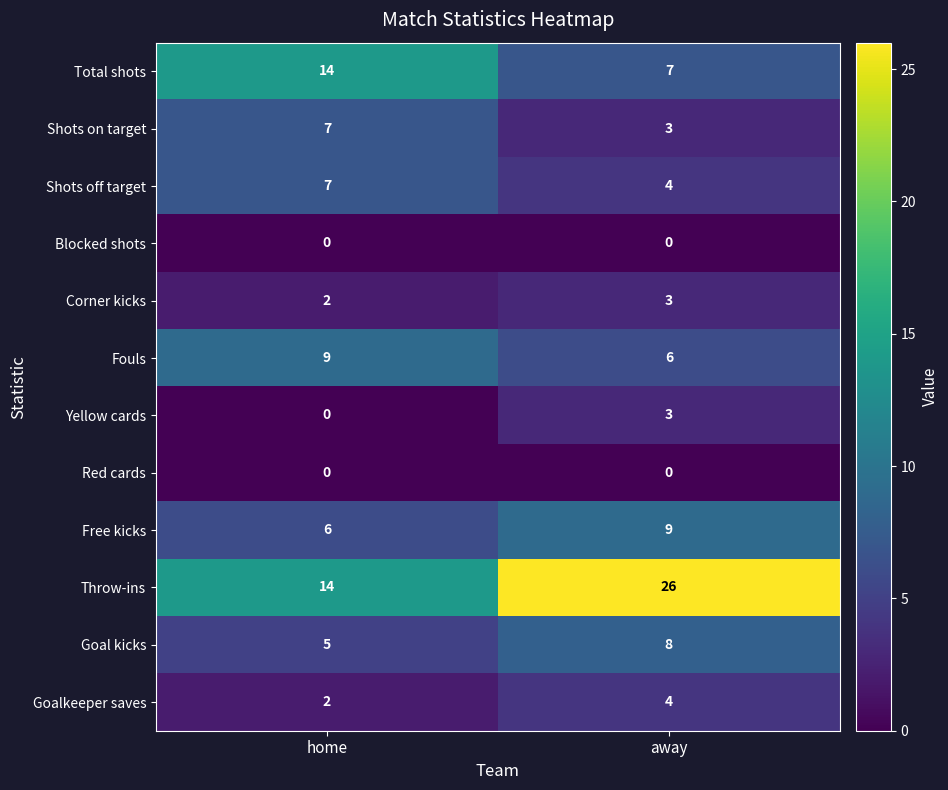

What is the highest value of the Shots on target series?

7